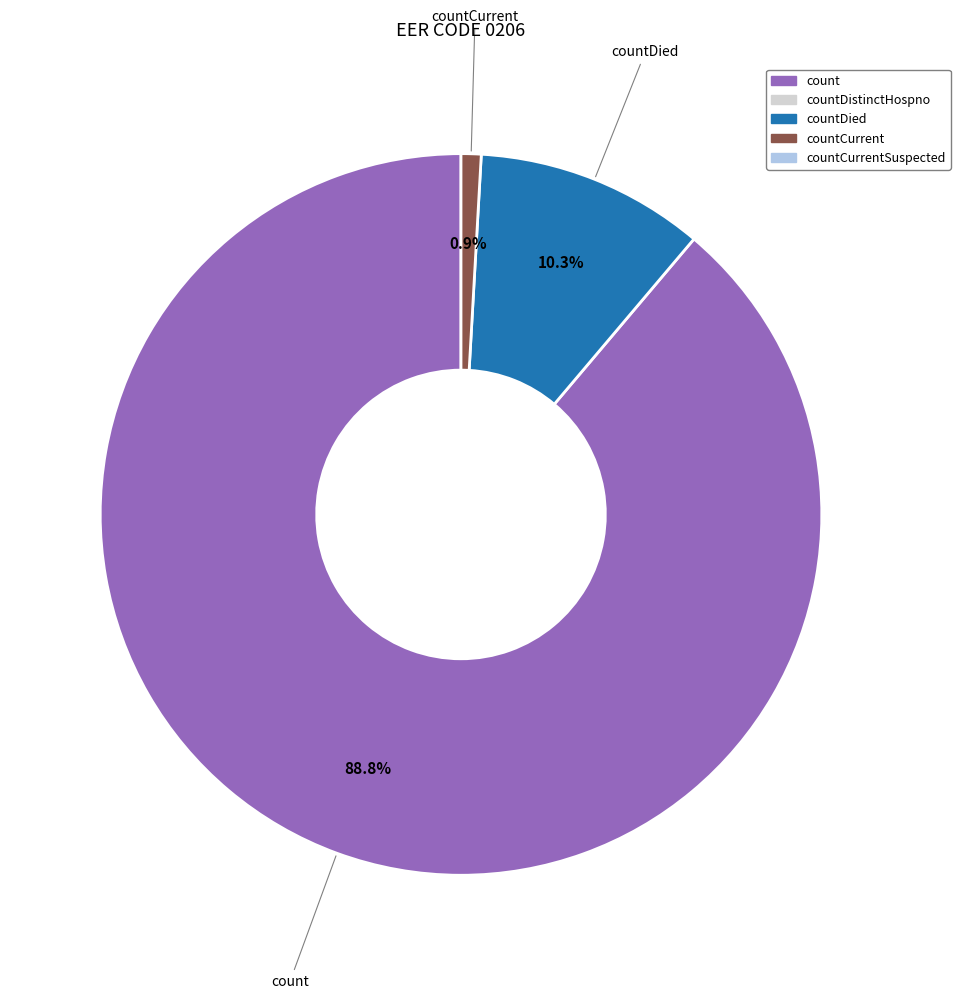

Is there a majority slice in this chart?

Yes